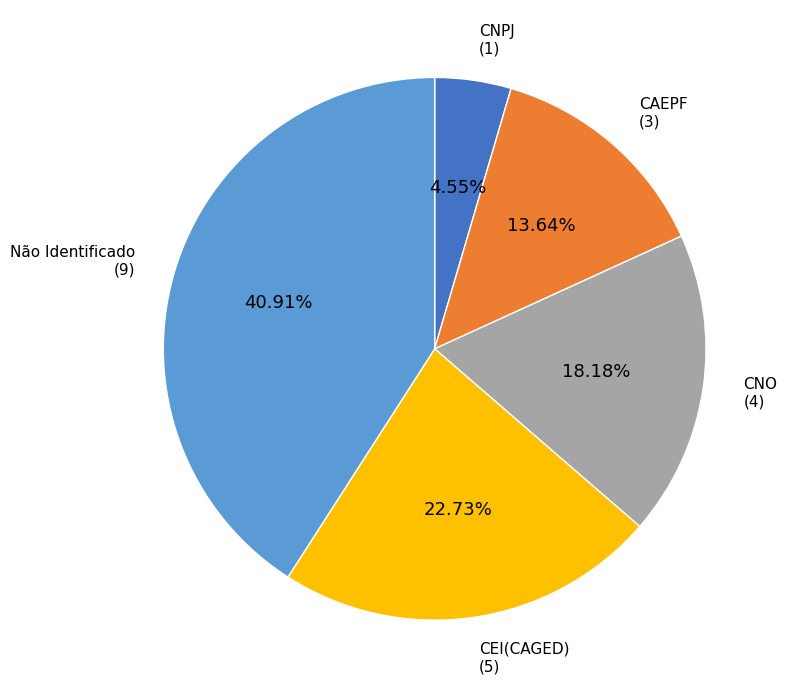

Does any single category account for the majority?

No